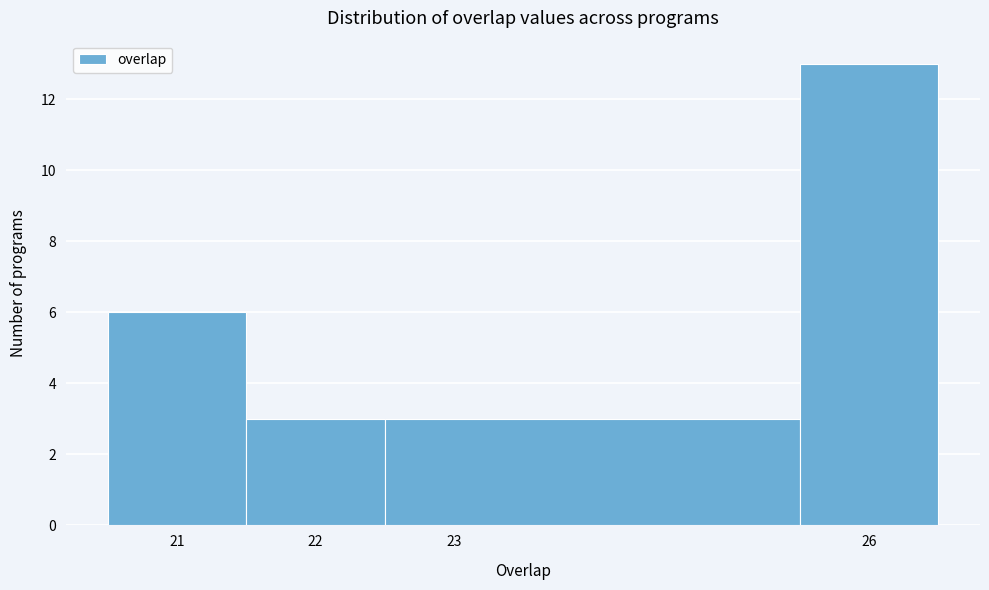

What is the height of the bar covering 21.5 to 22.5 on the x-axis? The values are not printed on the chart, so give them approximately, as read against the axis.

3